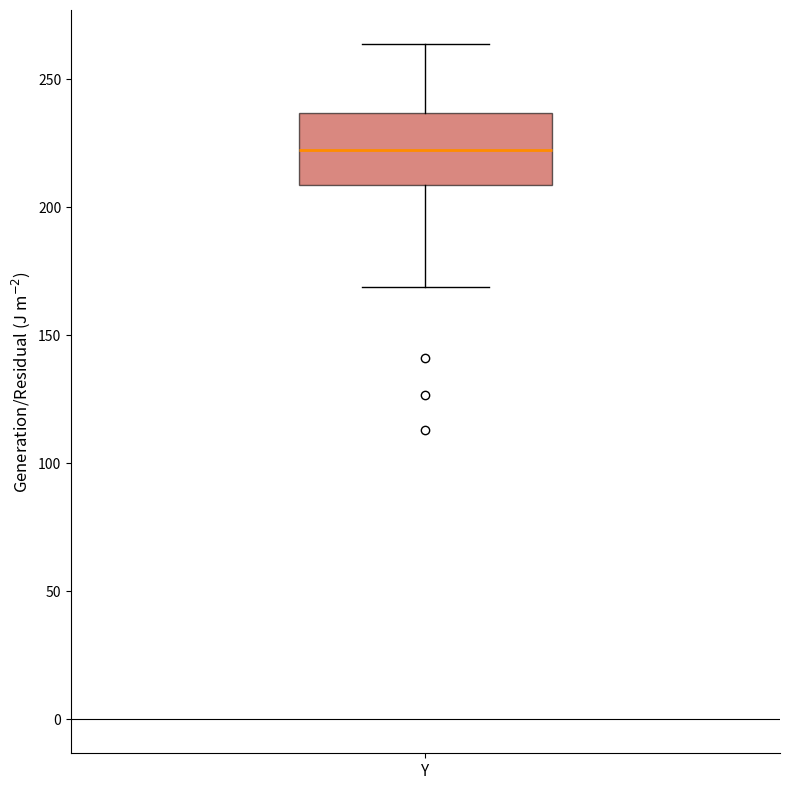

Where does the lower whisker of the box for Y end on the y-axis? The values are not printed on the chart, so give them approximately, as read against the axis.

170